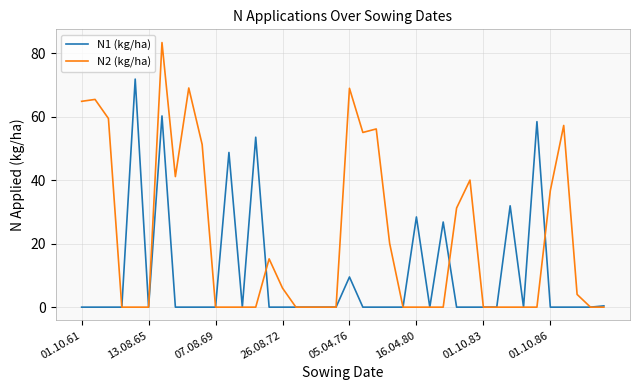

Which series has the widest spread of values?

N2 (kg/ha)